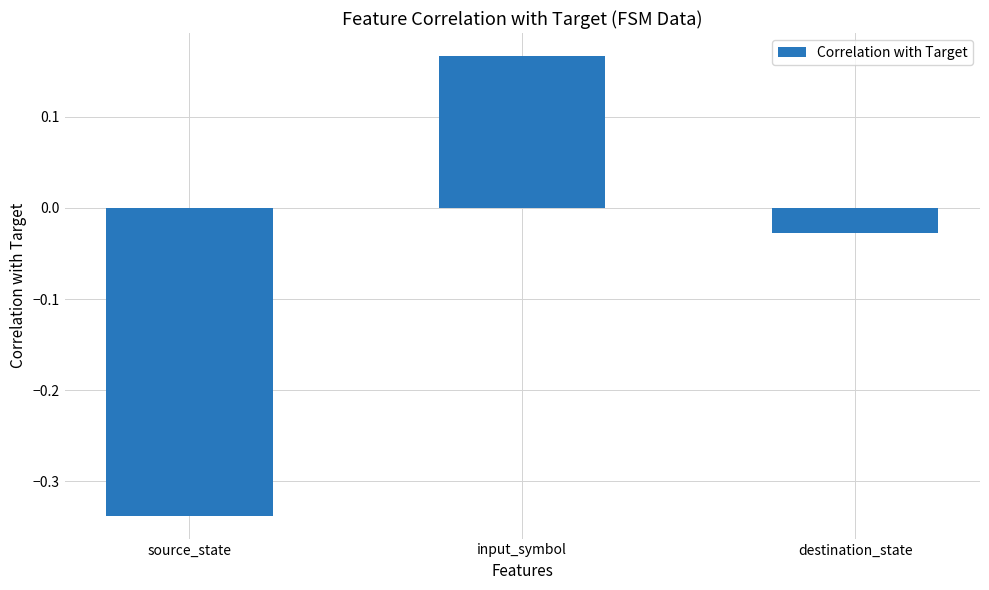

Rank the categories by value from highest to lowest.

input_symbol, destination_state, source_state